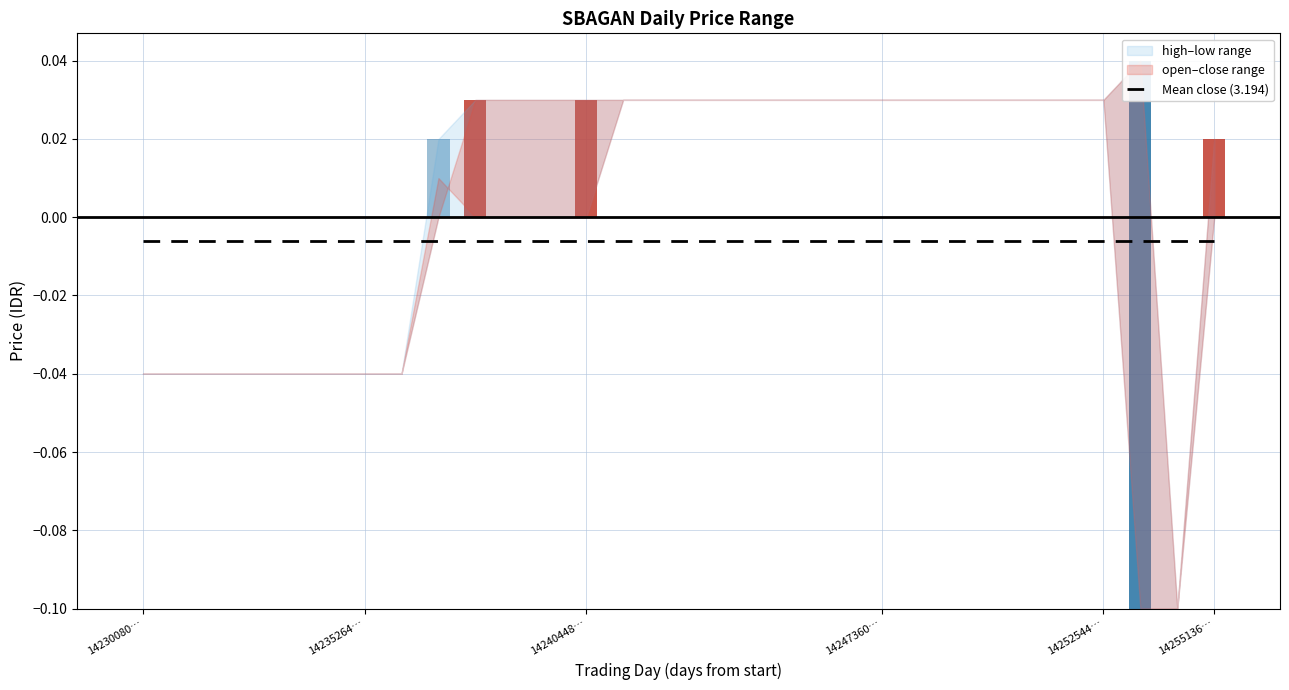

Between 1425427200000 and 1423785600000, which is larger?

1423785600000